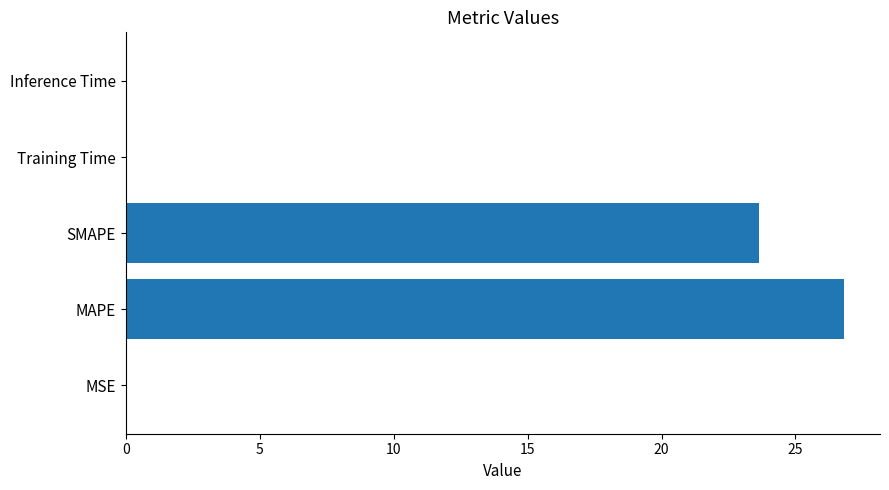

The value at Inference Time is 0.0. True or false?

True